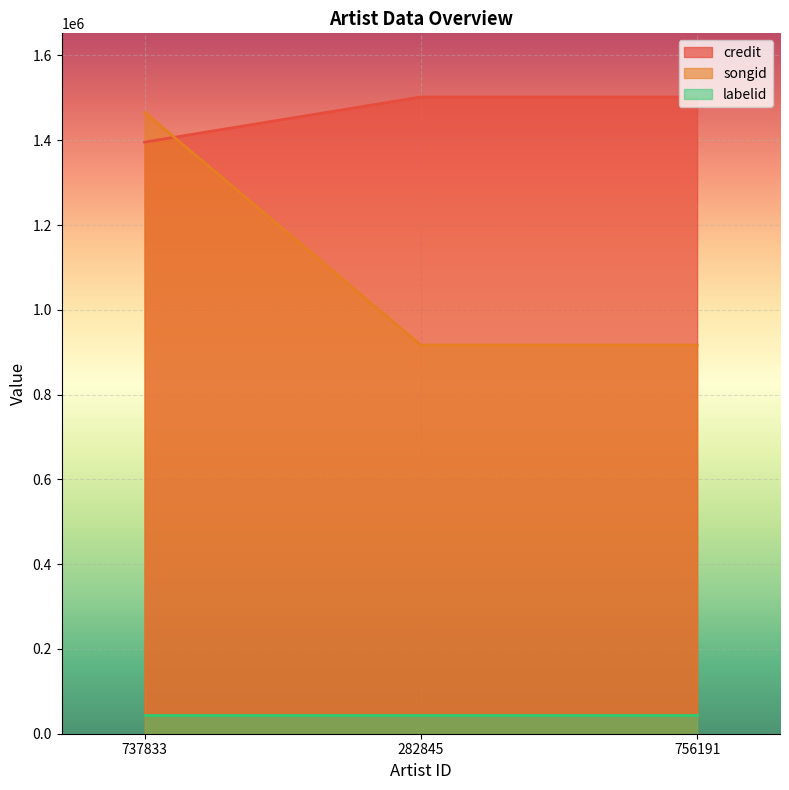

Rank the categories by songid value from lowest to highest.

282845, 756191, 737833